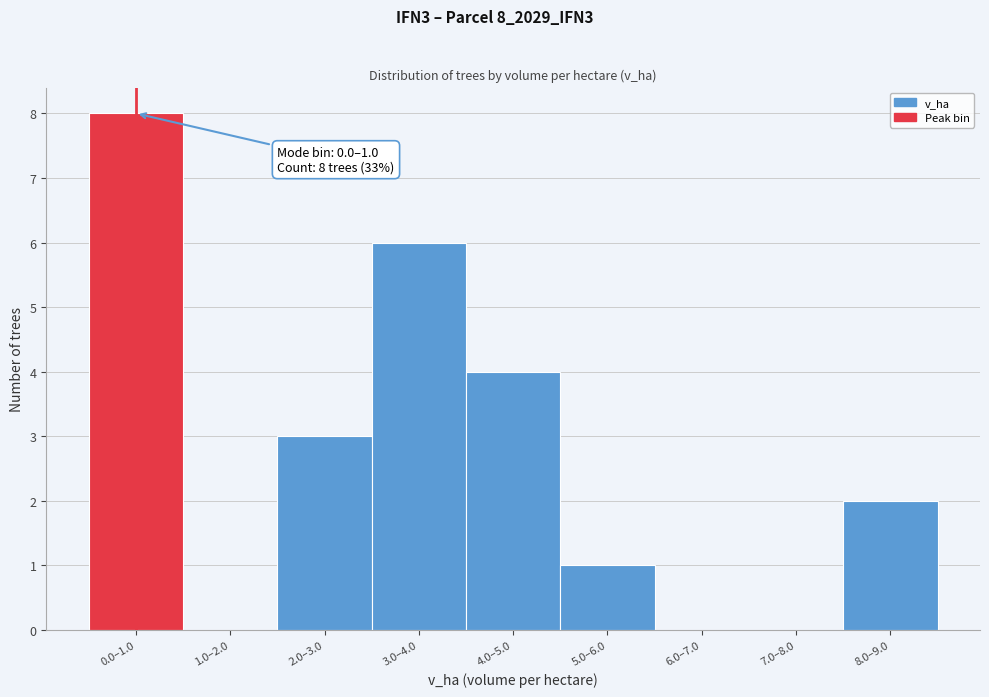

Reading right to left, transcribe all the data shown in this chart.

8.0–9.0=2	7.0–8.0=0	6.0–7.0=0	5.0–6.0=1	4.0–5.0=4	3.0–4.0=6	2.0–3.0=3	1.0–2.0=0	0.0–1.0=8